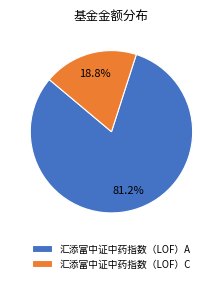

The 汇添富中证中药指数（LOF）C slice represents 7% of the pie. True or false?

False